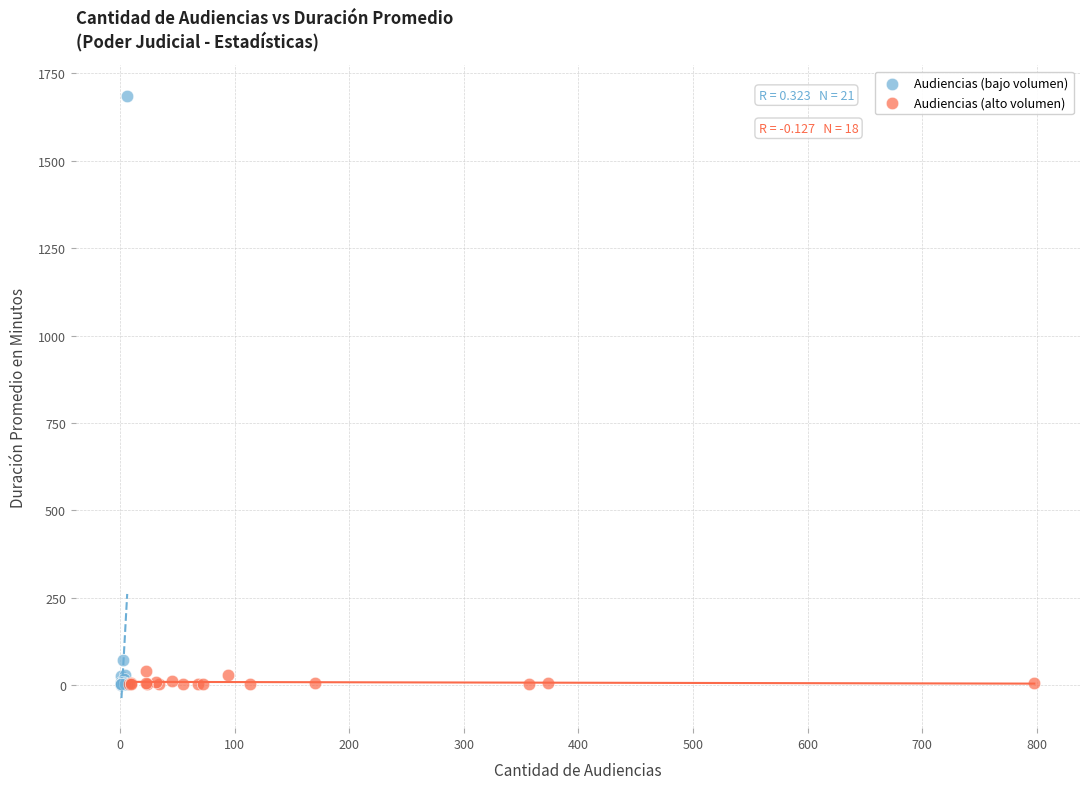

Which series reaches the maximum Y coordinate?

Audiencias (bajo volumen)